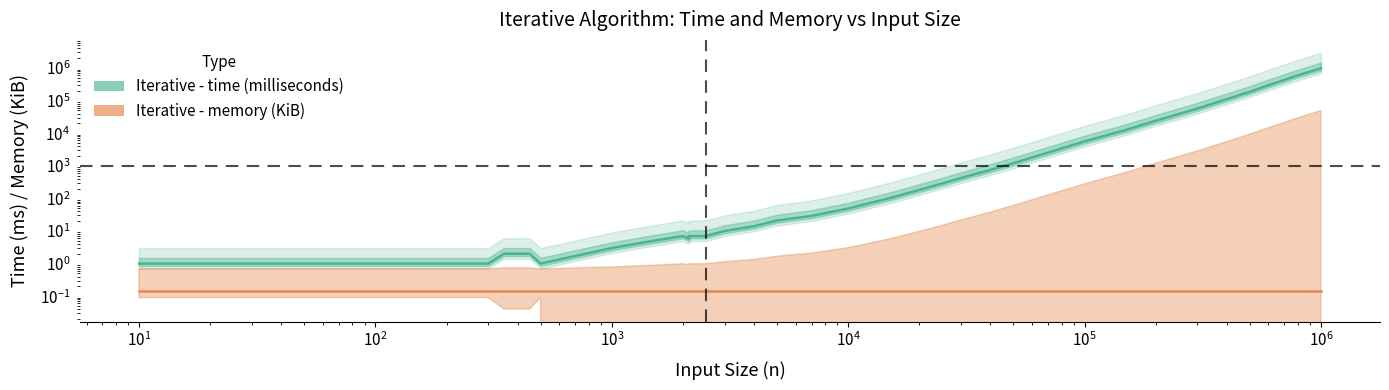

Is the value of Iterative - memory (KiB) at 21 greater than the value of Iterative - time (milliseconds) at 11?

No